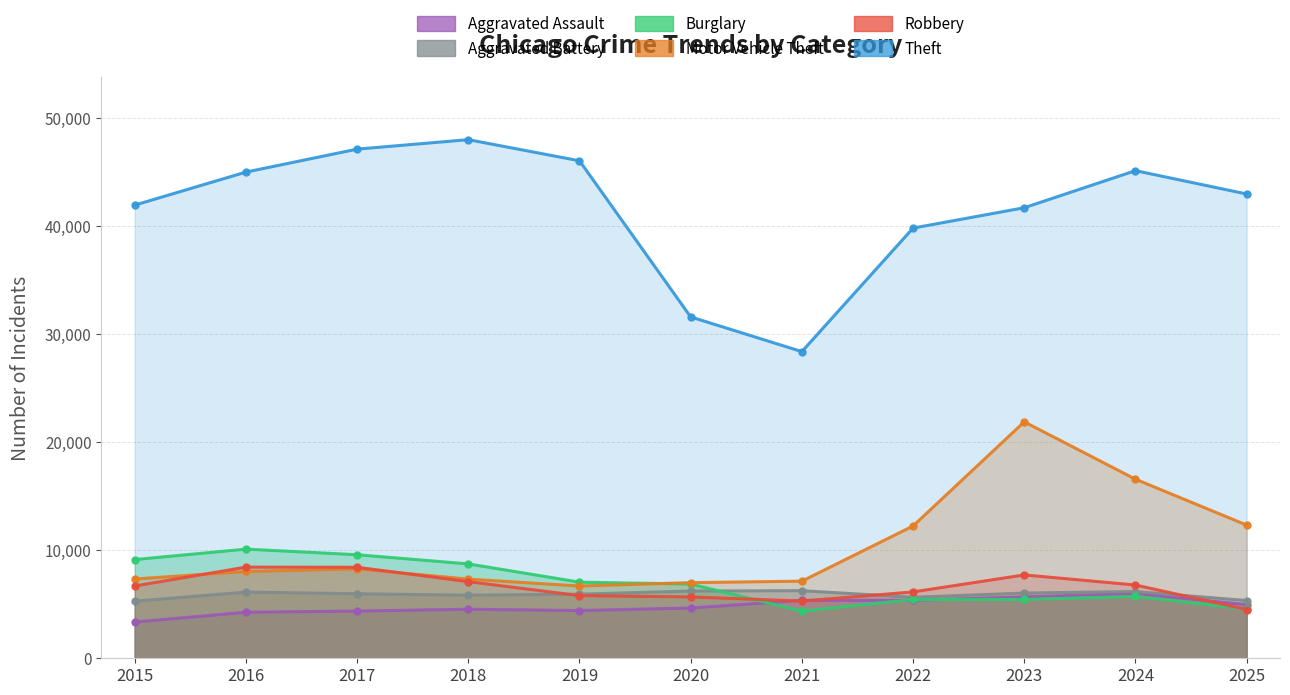

Which label corresponds to the largest value in the chart?

2018